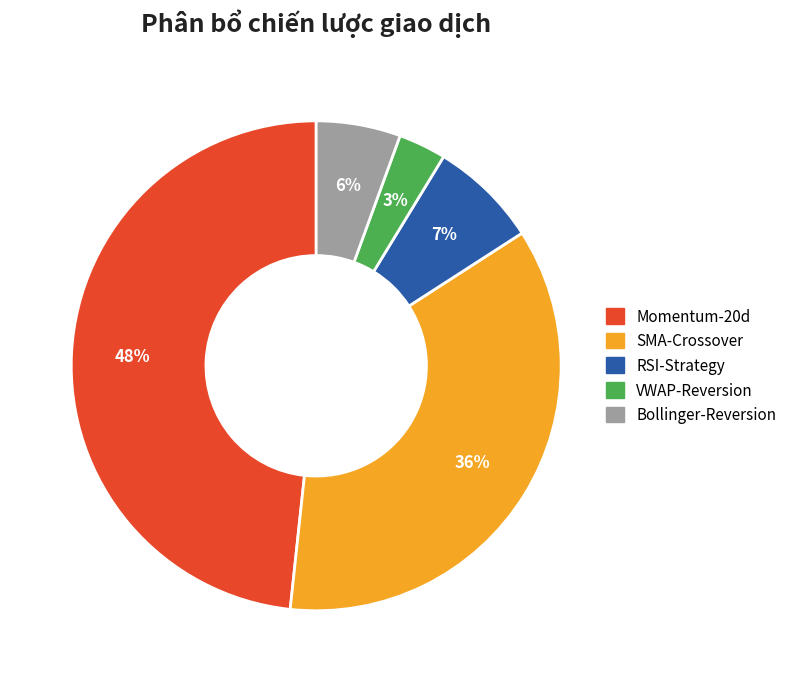

Between Bollinger-Reversion and RSI-Strategy, which is larger?

RSI-Strategy